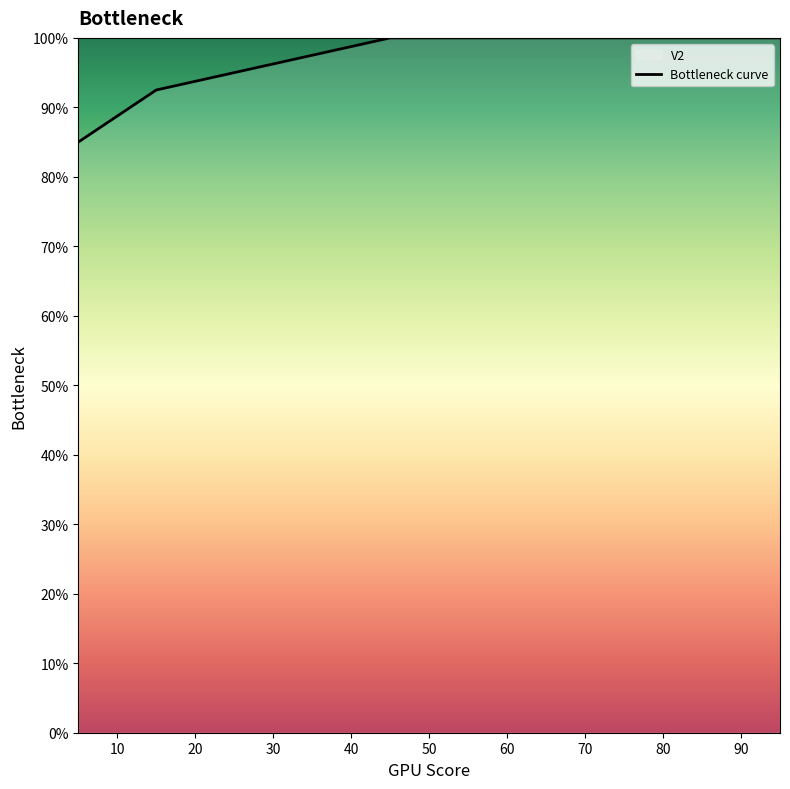

What is the maximum value shown in the chart?

100.0